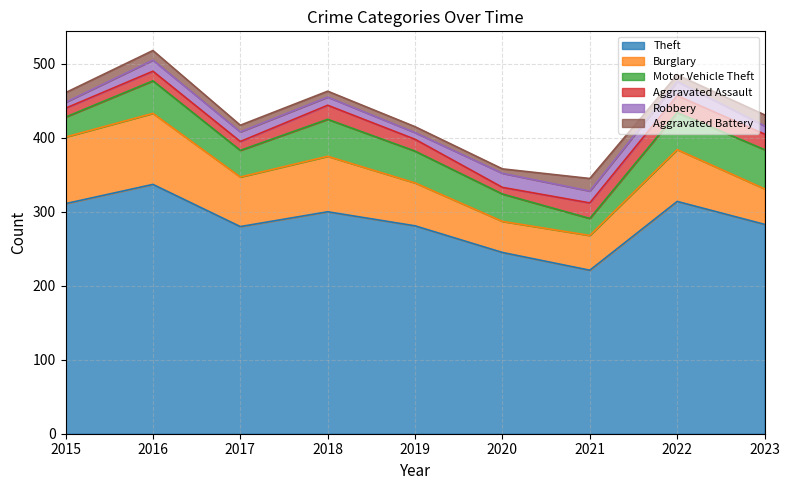

What is the smallest value displayed?

6